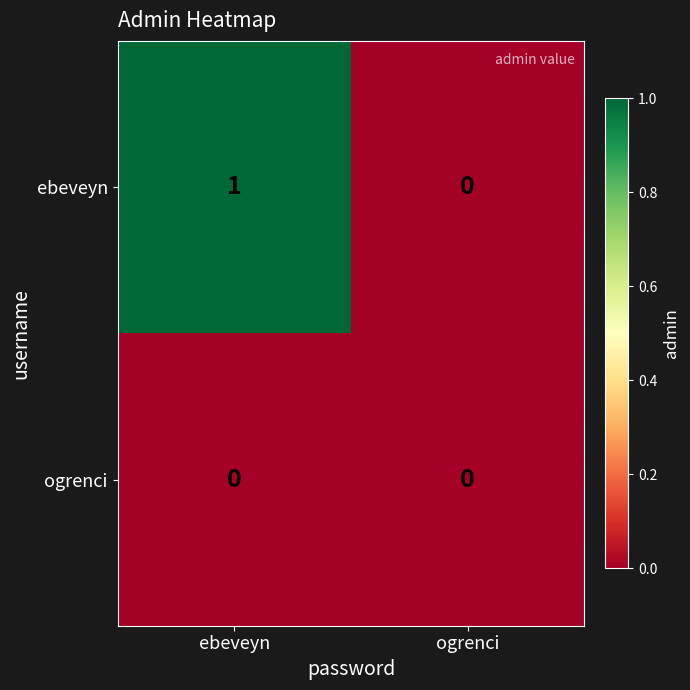

Reading left to right, transcribe all the data shown in this chart.

ebeveyn: 1	0
ogrenci: 0	0